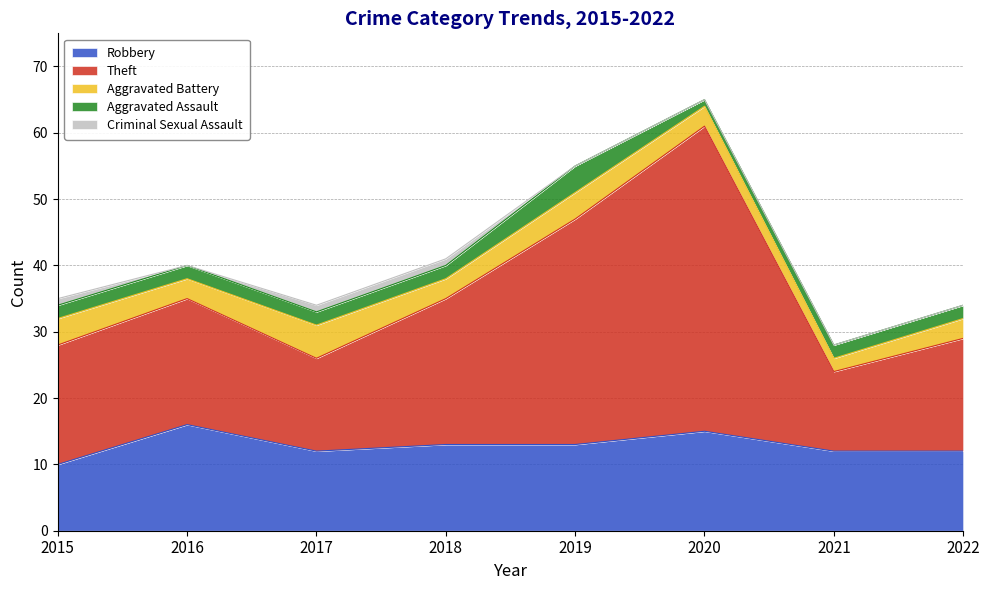

How many values in the Robbery series exceed 13?

2